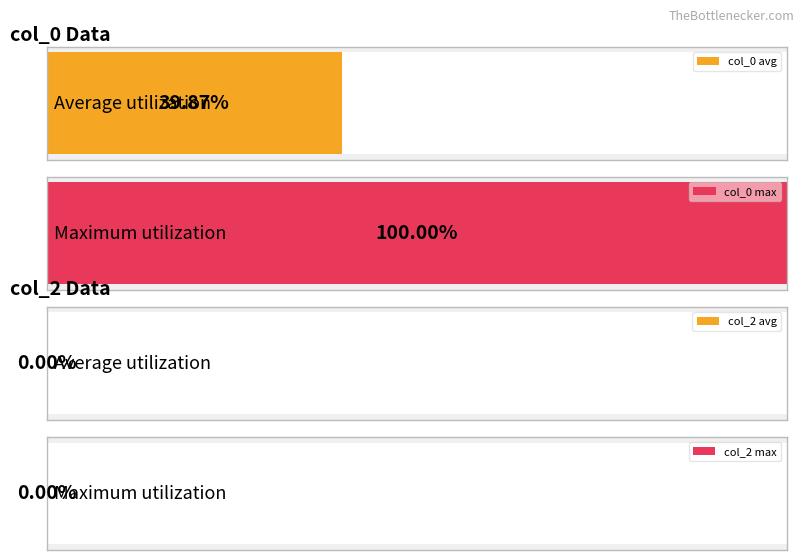

Is it true that col_2 equals 0 at 23?

True